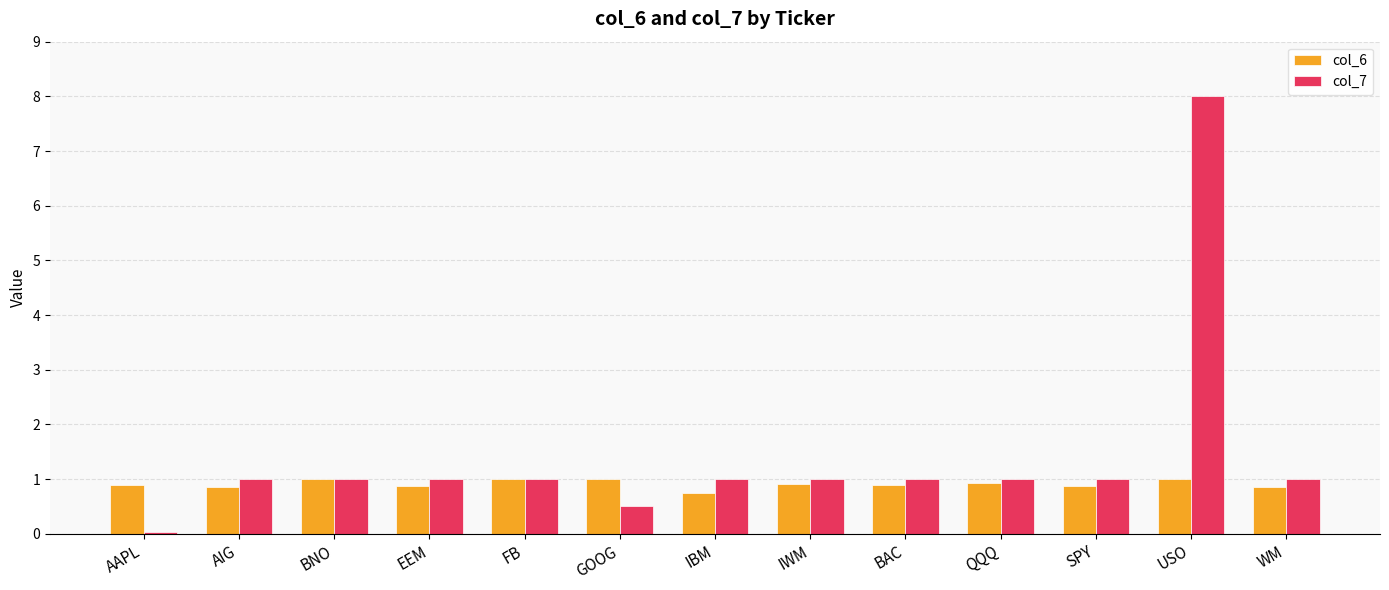

Which series has the largest range (max minus min)?

col_7